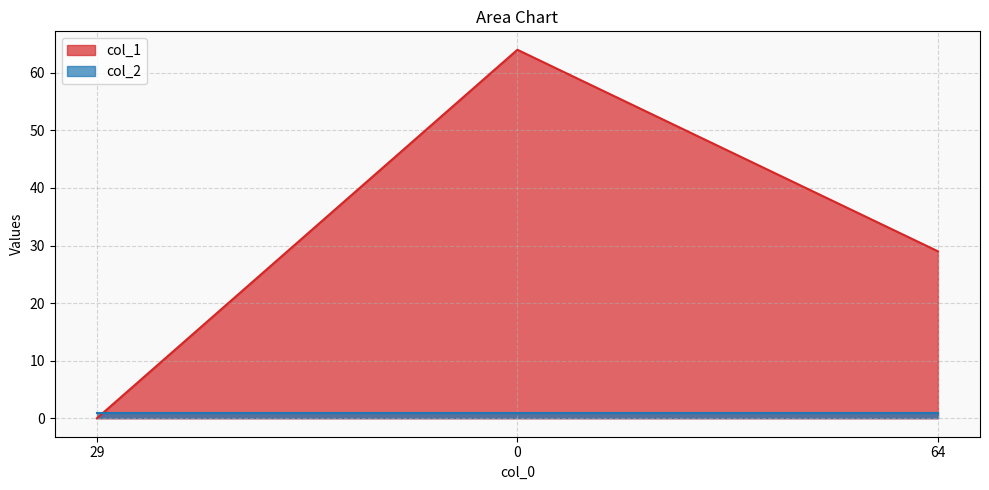

The chart shows a value of 24 at 29. True or false?

False